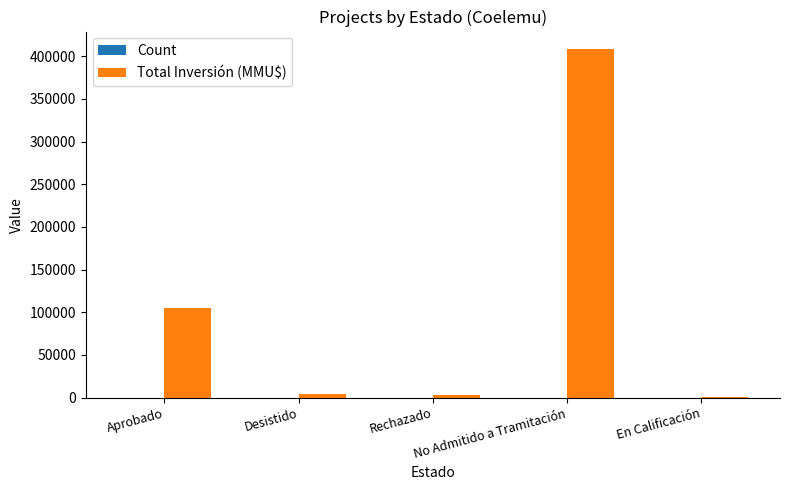

What is the maximum value shown in the chart?

408491